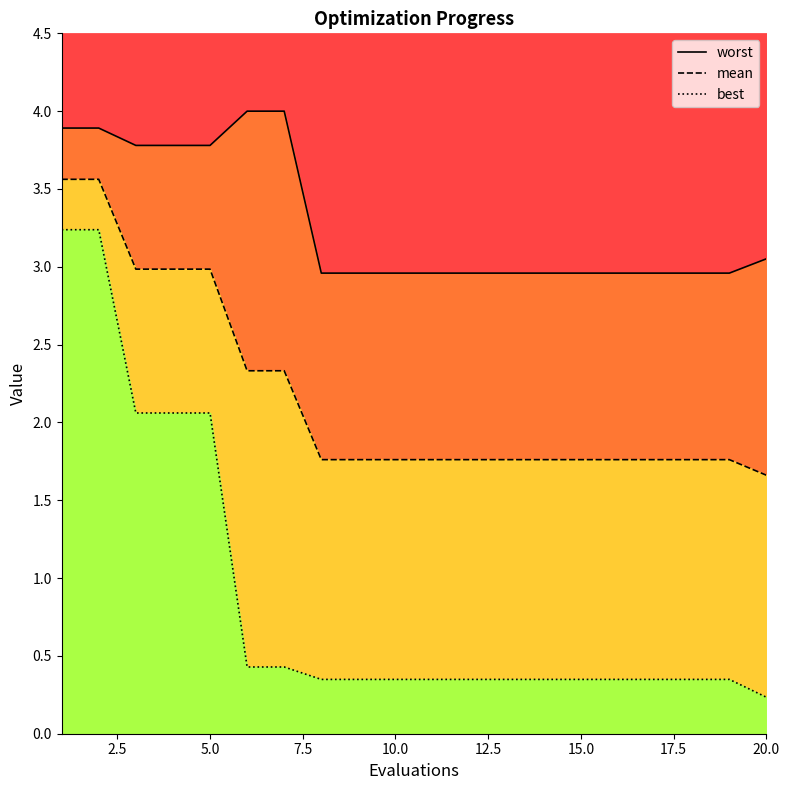

Reading left to right, list all the values displayed in this chart.

worst: 3.9	3.9	3.8	3.8	3.8	4.0	4.0	3.0	3.0	3.0	3.0	3.0	3.0	3.0	3.0	3.0	3.0	3.0	3.0	3.1
mean: 3.6	3.6	3.0	3.0	3.0	2.3	2.3	1.8	1.8	1.8	1.8	1.8	1.8	1.8	1.8	1.8	1.8	1.8	1.8	1.7
best: 3.2	3.2	2.1	2.1	2.1	0.4	0.4	0.3	0.3	0.3	0.3	0.3	0.3	0.3	0.3	0.3	0.3	0.3	0.3	0.2